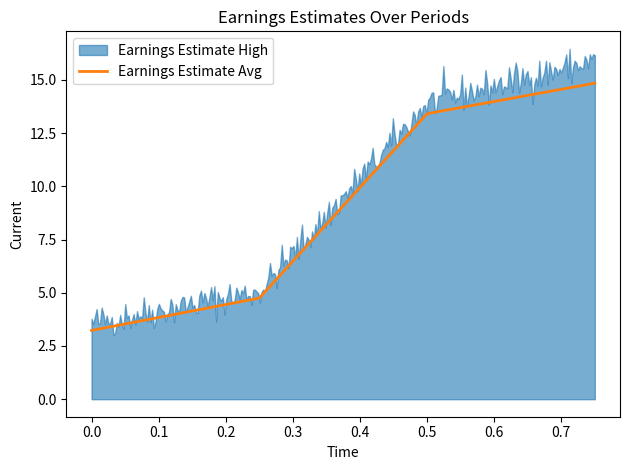

The Earnings Estimate Avg series shows 4.8 at +1Q (2022-07-31). True or false?

True